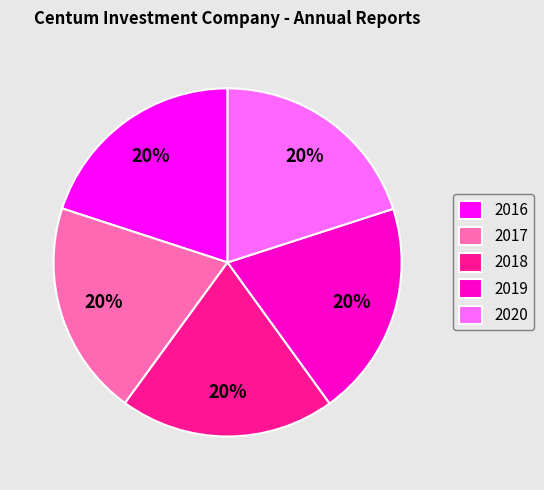

Does 2017 account for over 50% of the chart?

No